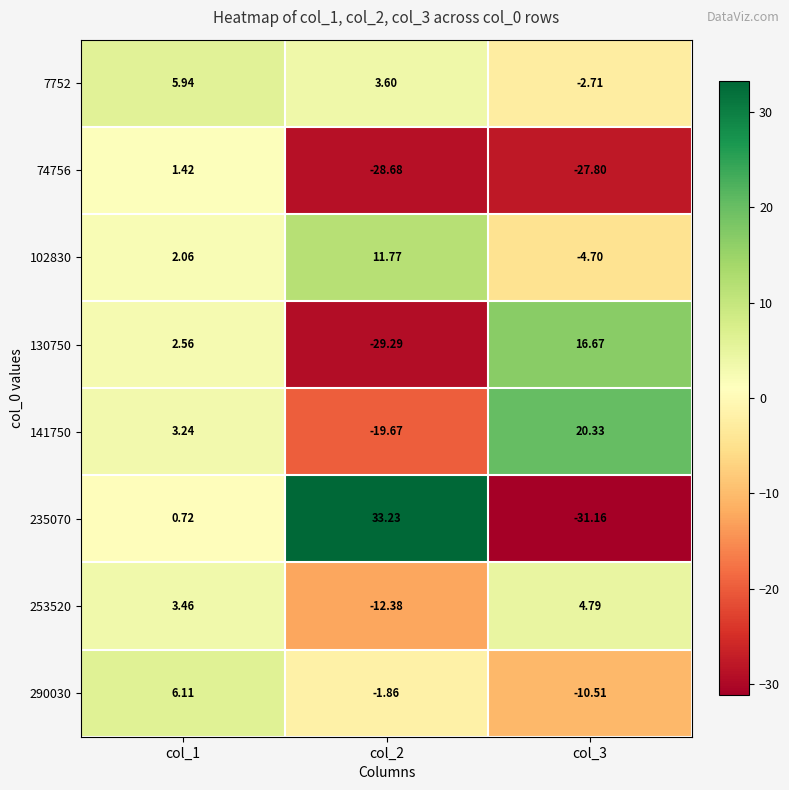

How many data points does each series have?

3